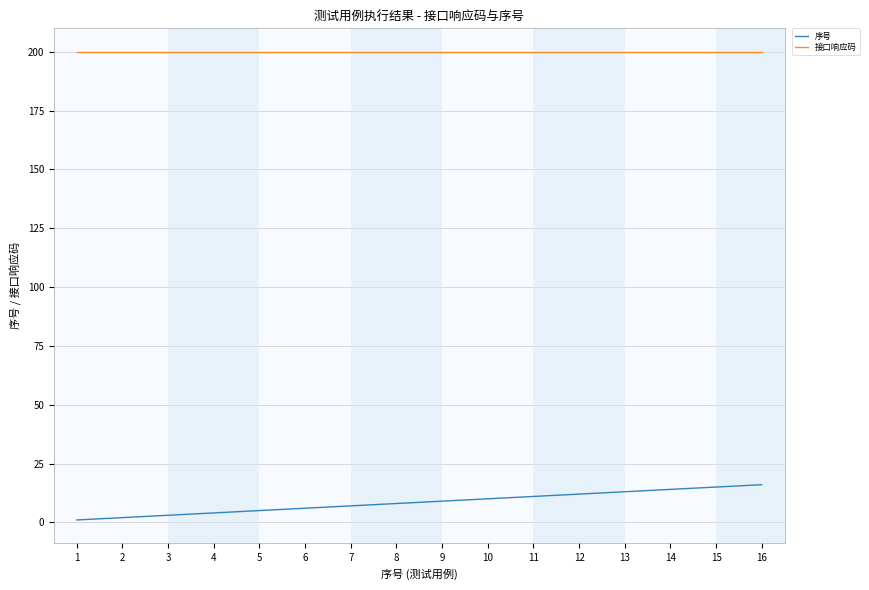

Count the number of categories in the chart.

16